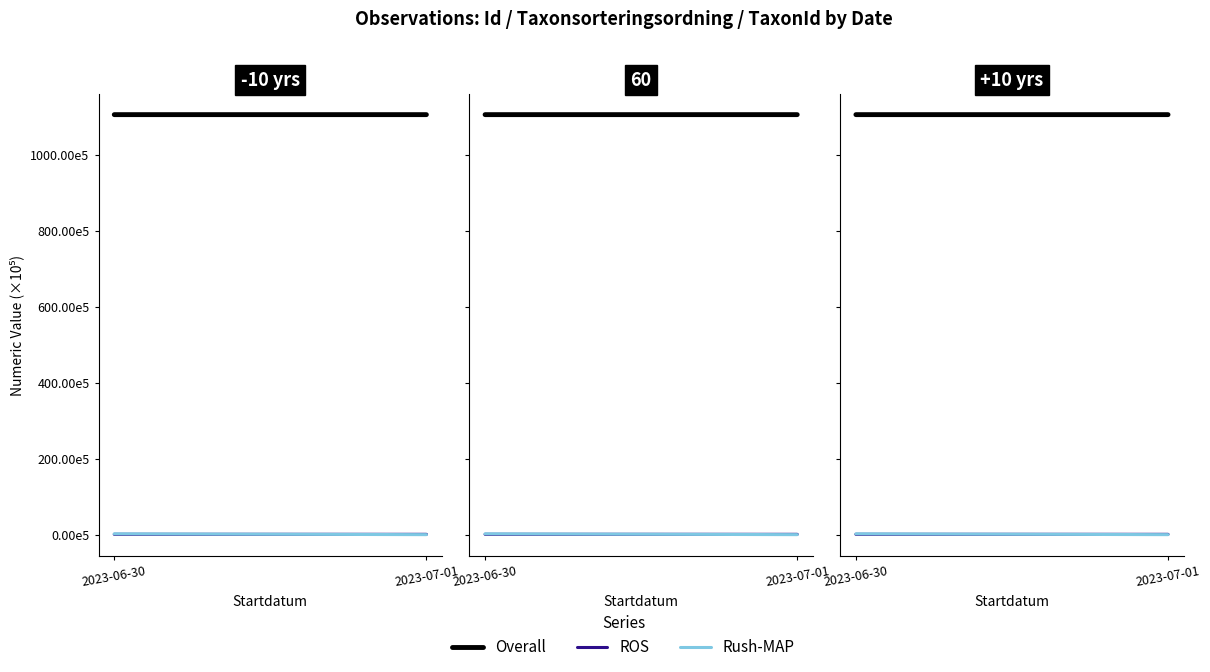

Rank the series at 2023-07-01 from lowest to highest value.

Rush-MAP, ROS, Overall